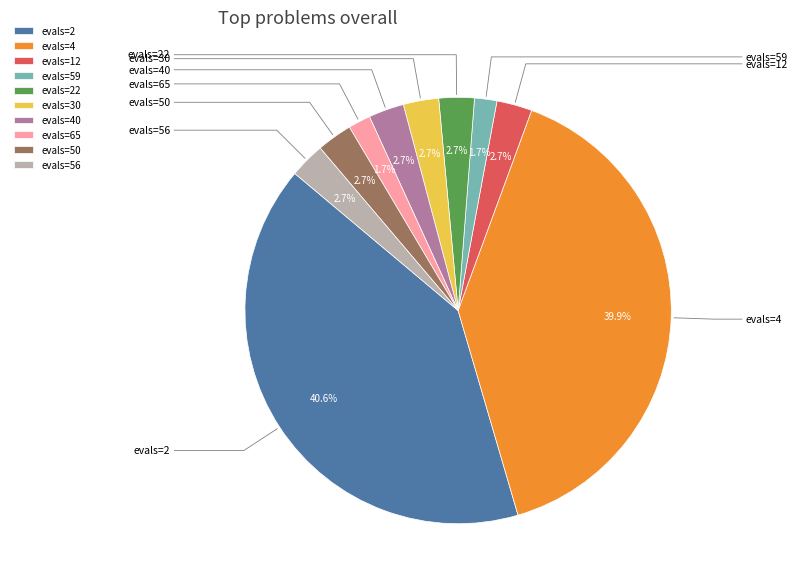

Count the number of slices in the pie.

10